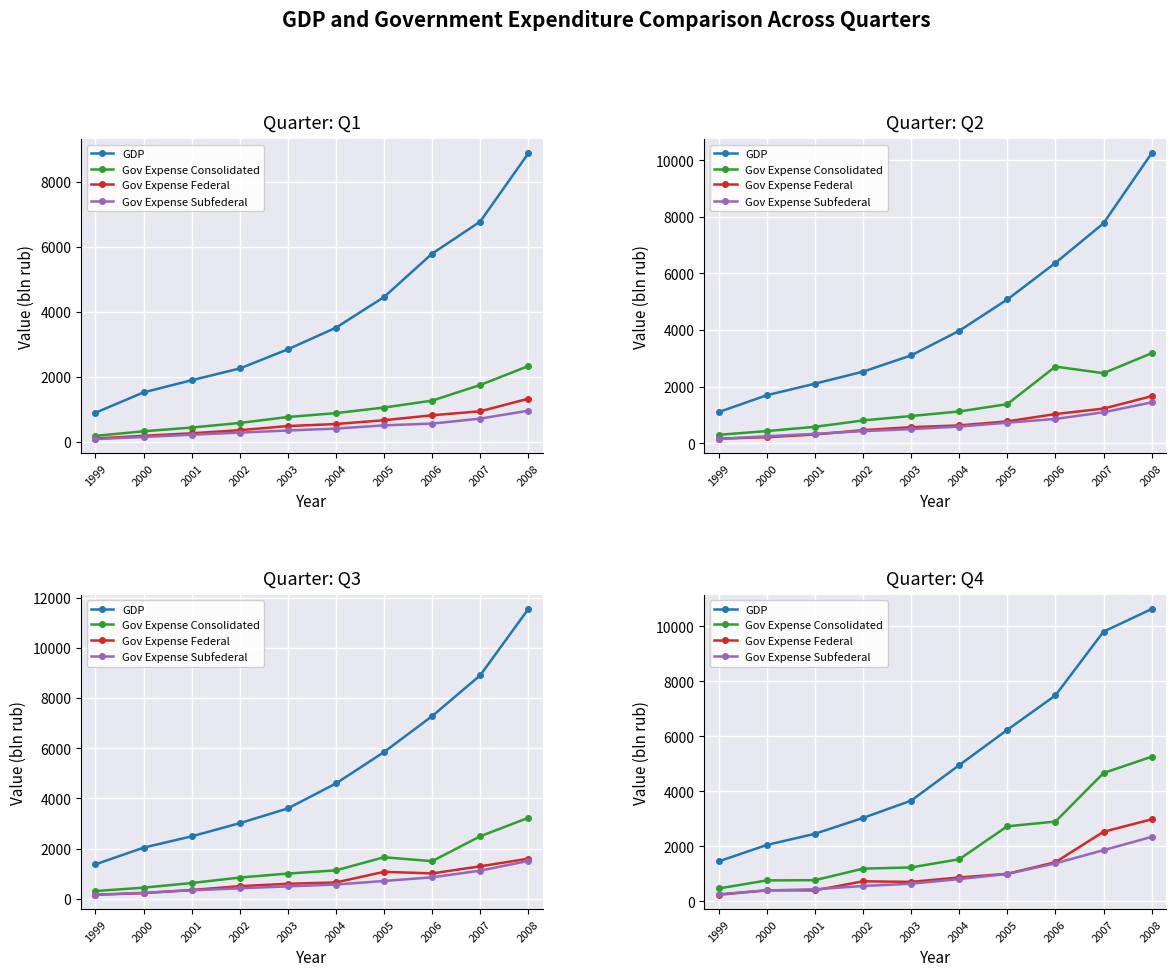

Is this an area chart (filled region under the line)?

No